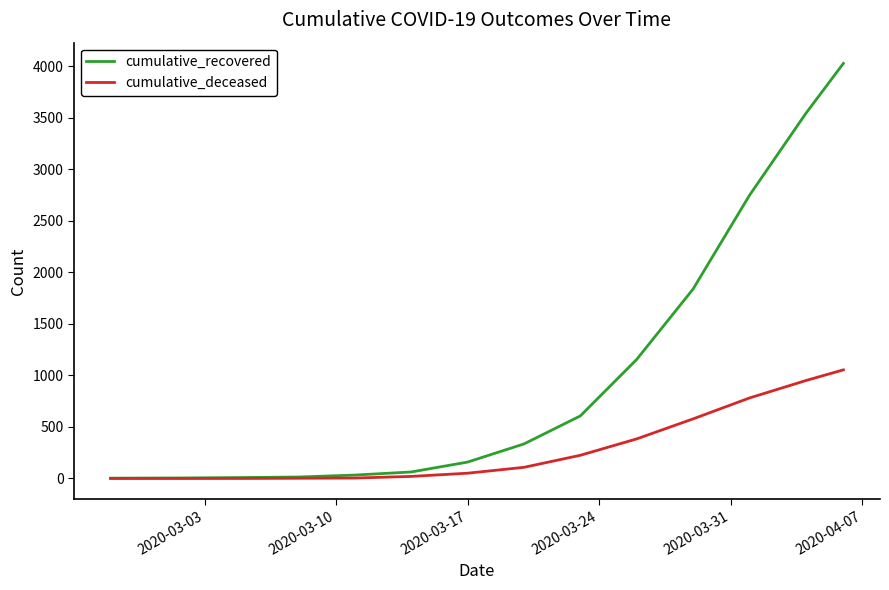

What is the maximum value shown in the chart?

4028